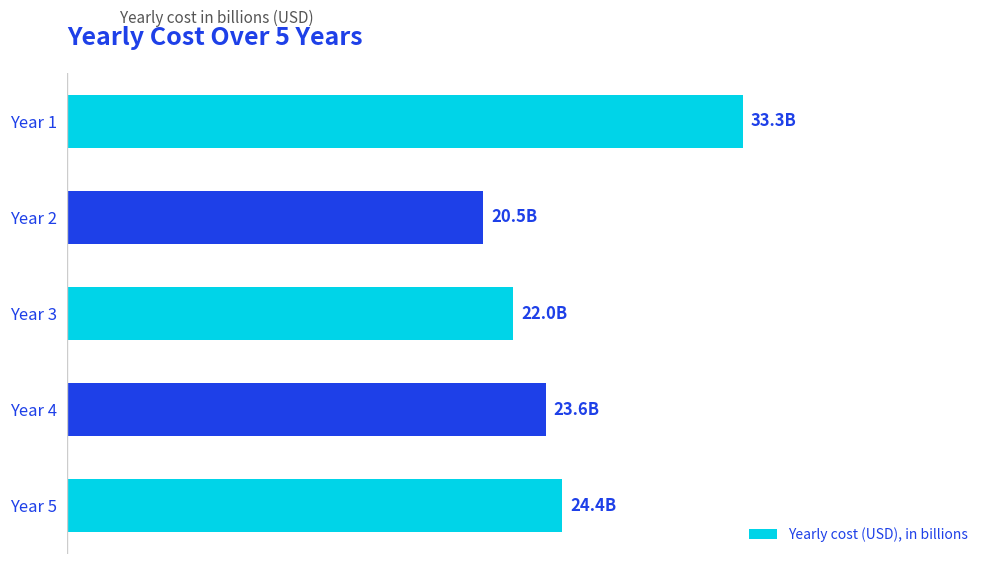

Rank the categories by value from highest to lowest.

Year 1, Year 5, Year 4, Year 3, Year 2